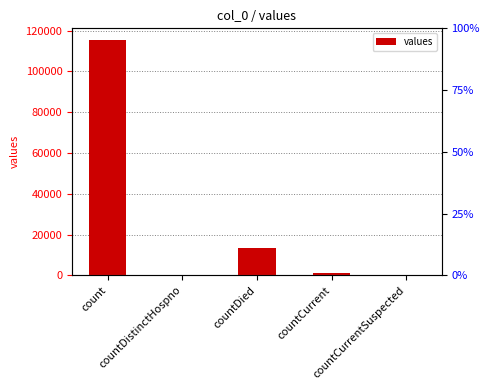

How many categories are shown in the chart?

5